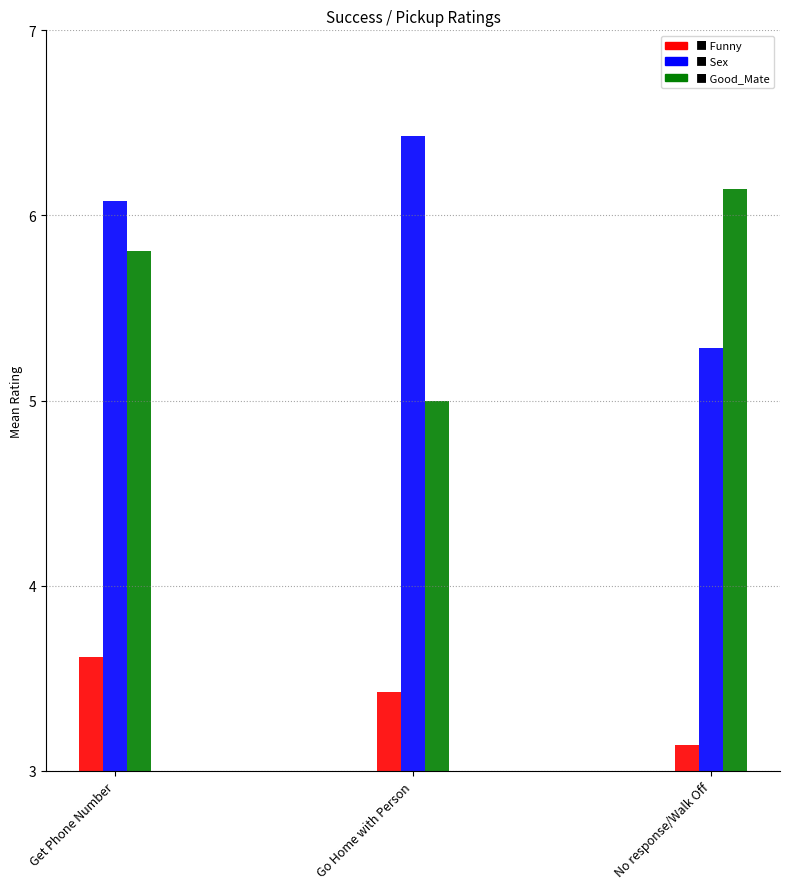

What is the label of the 1st bar from the right?

No response/Walk Off